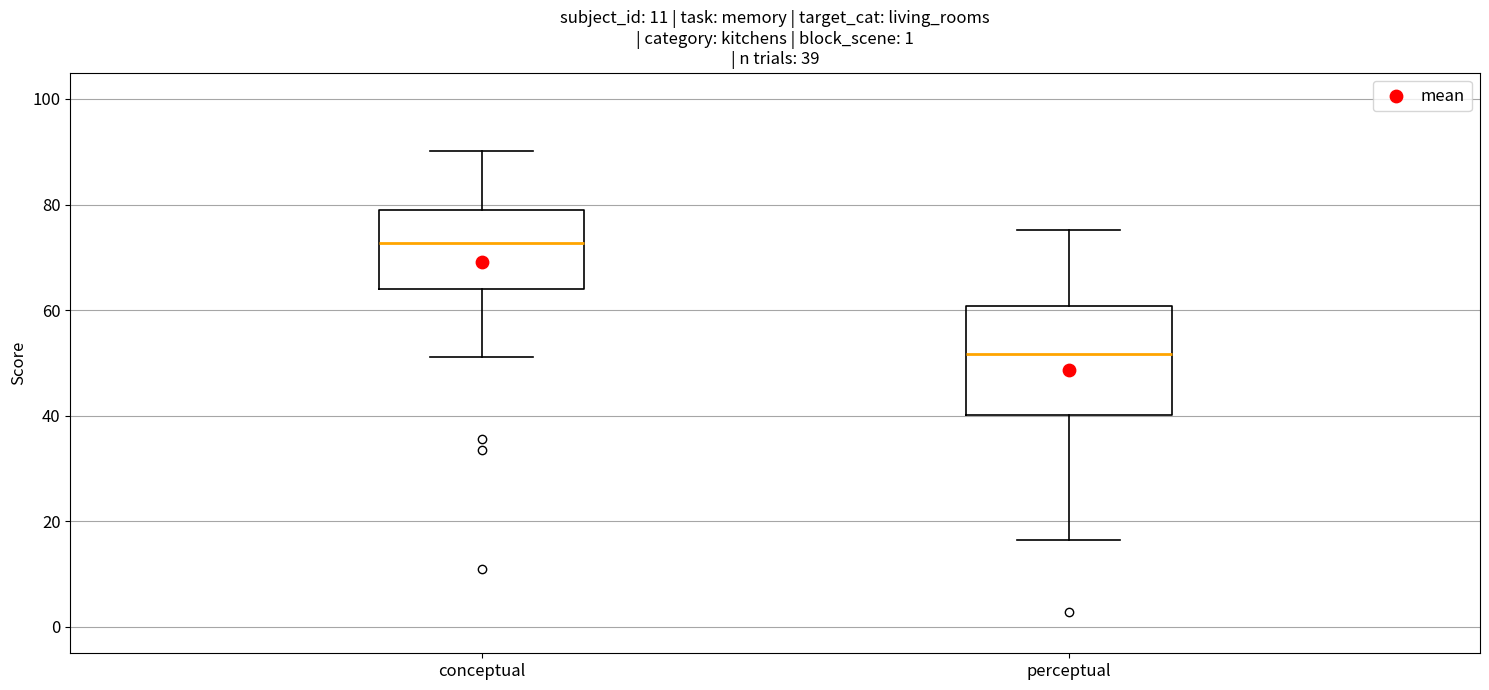

Comparing the boxes themselves (not the whiskers), which one is the tallest?

perceptual